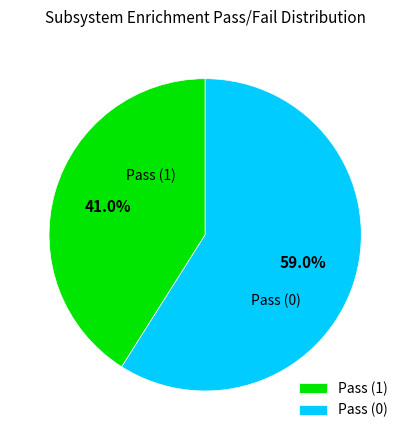

Rank the categories by value from lowest to highest.

Pass (1), Pass (0)